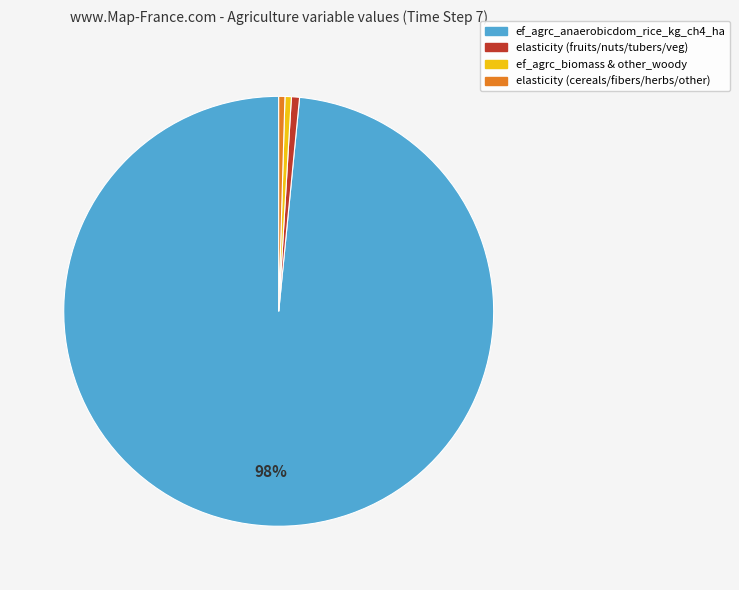

How many slices are in this pie chart?

4